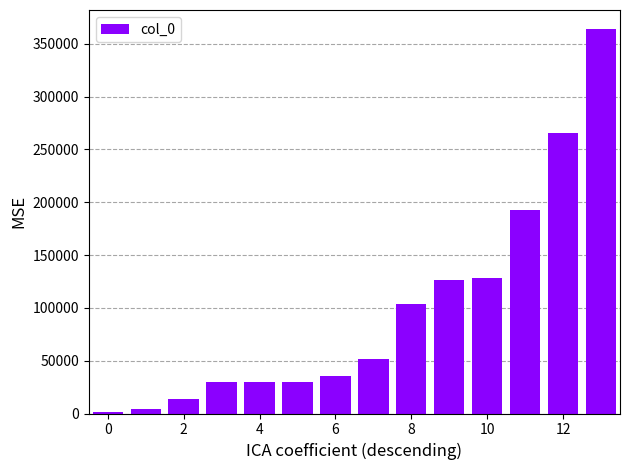

What is the maximum value shown in the chart?

363699